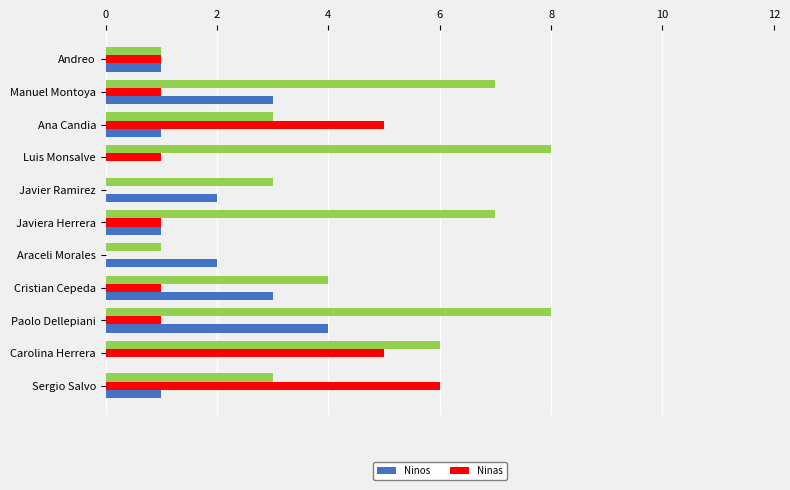

What is the sum of the Ninos values at Cristian Cepeda and Paolo Dellepiani?

7